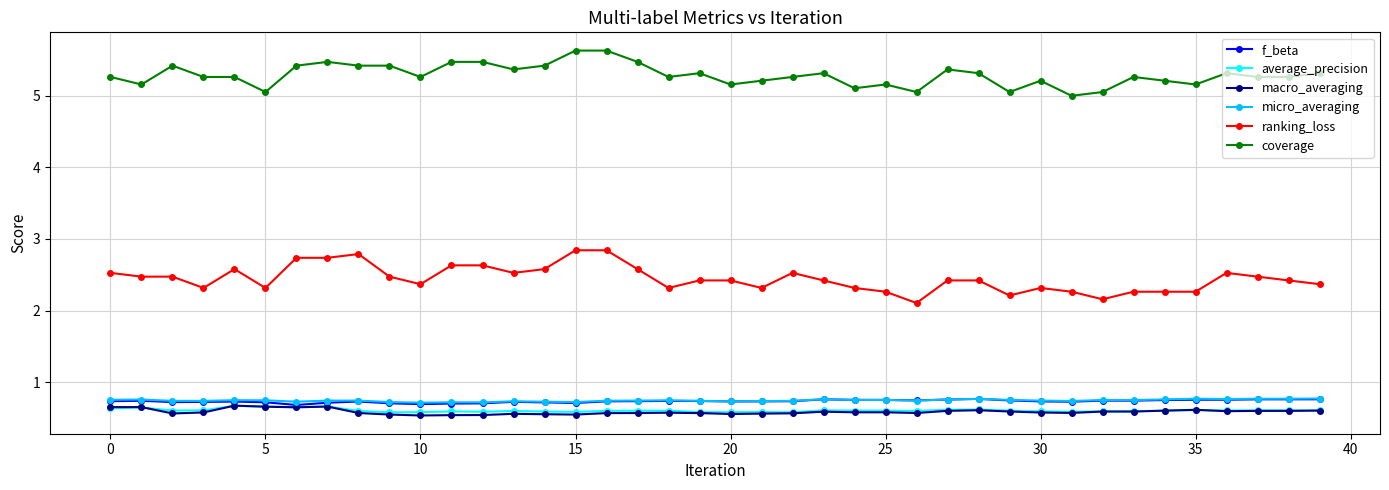

What is the value of the ranking_loss point at the 20th from the left?

2.4